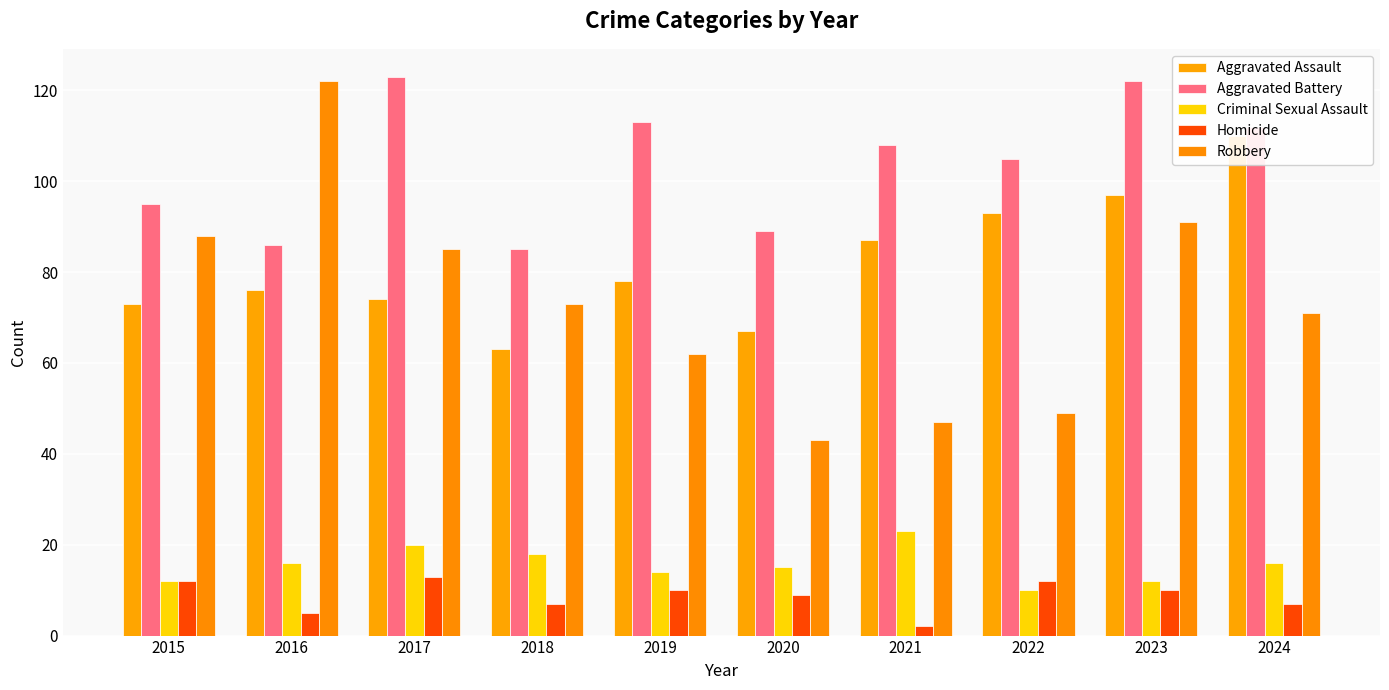

Reading left to right, list all the values displayed in this chart.

Aggravated Assault: 73	76	74	63	78	67	87	93	97	110
Aggravated Battery: 95	86	123	85	113	89	108	105	122	112
Criminal Sexual Assault: 12	16	20	18	14	15	23	10	12	16
Homicide: 12	5	13	7	10	9	2	12	10	7
Robbery: 88	122	85	73	62	43	47	49	91	71